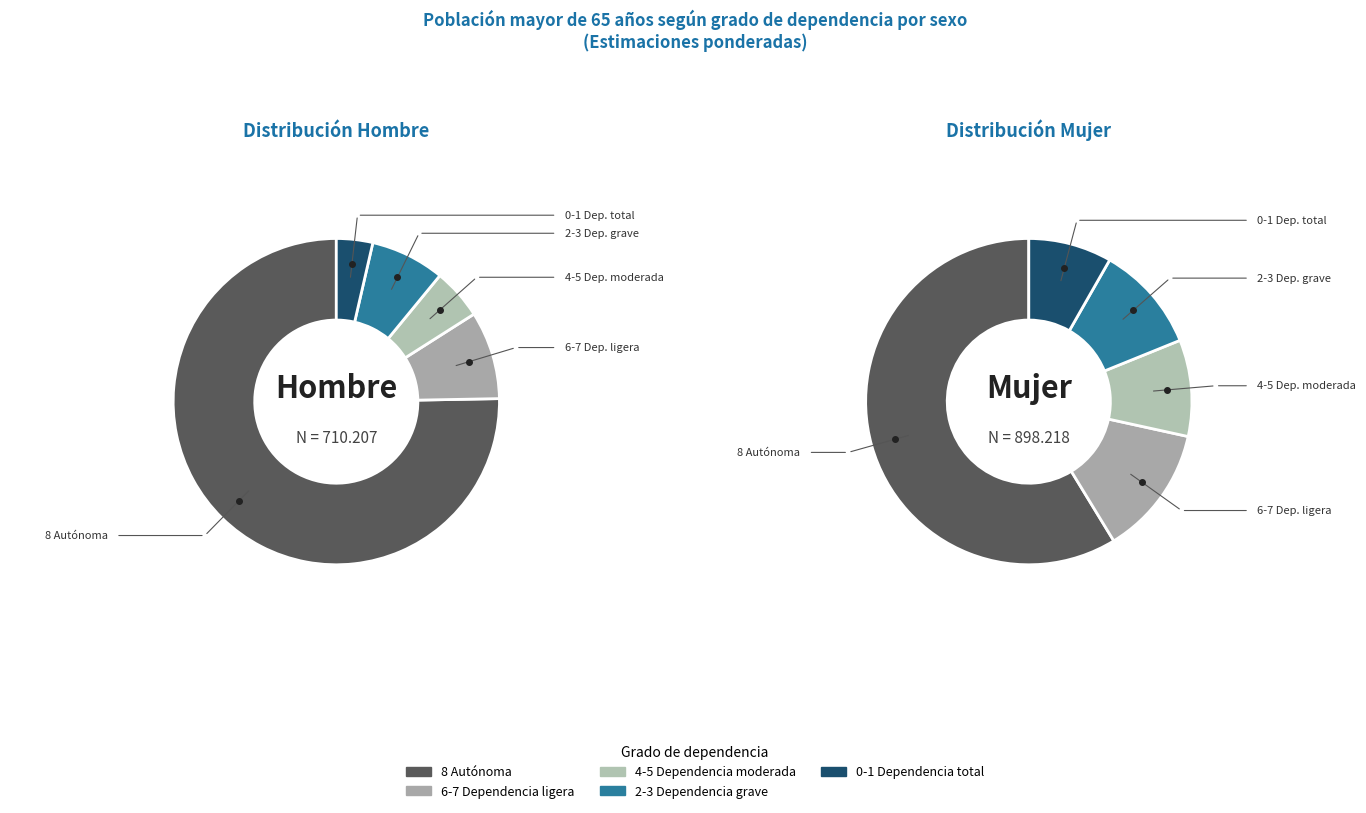

How much of the chart is everything except 3?

92.7%